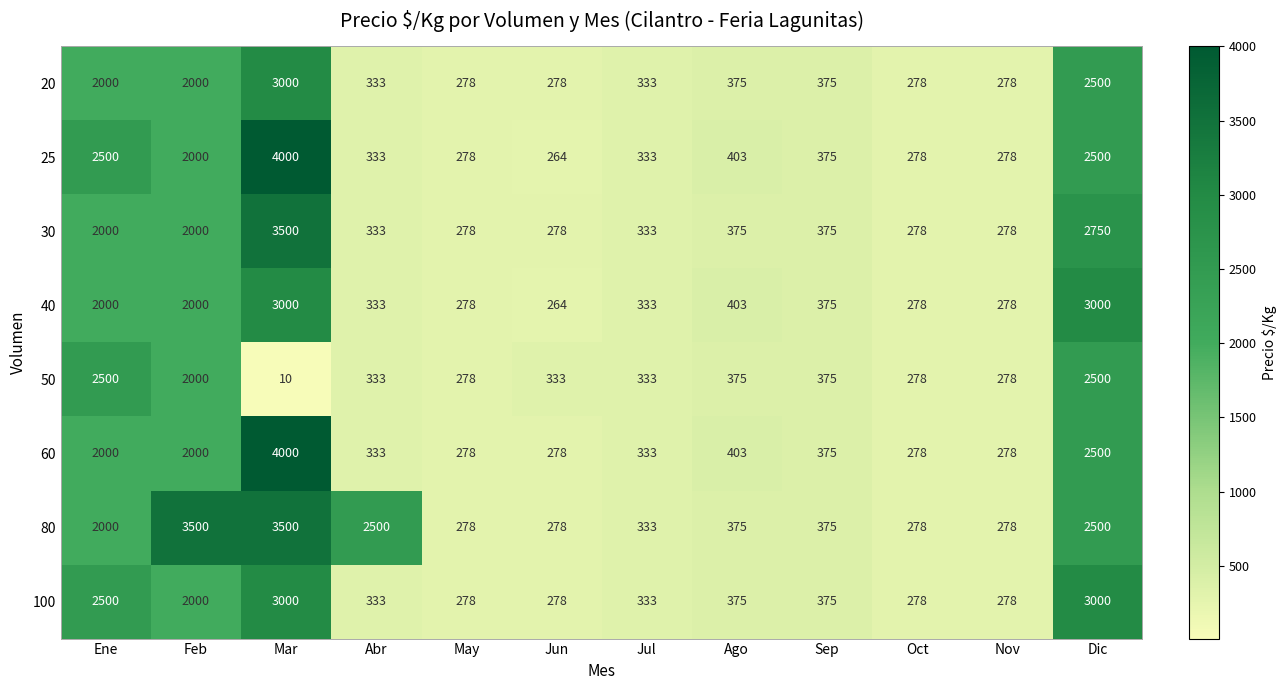

How many categories are shown in the chart?

12